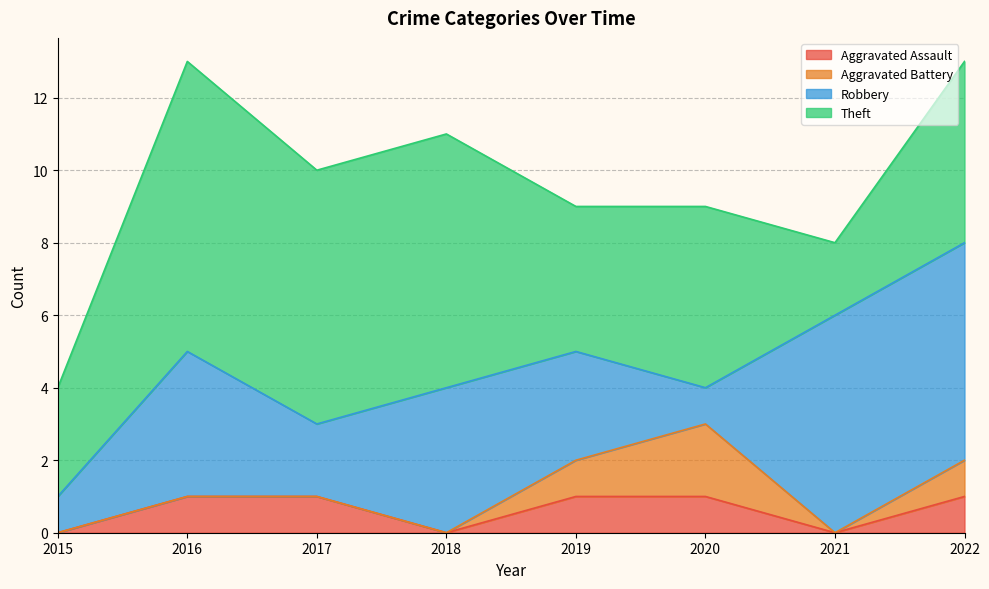

Is it true that Theft equals 7 at 2017?

True